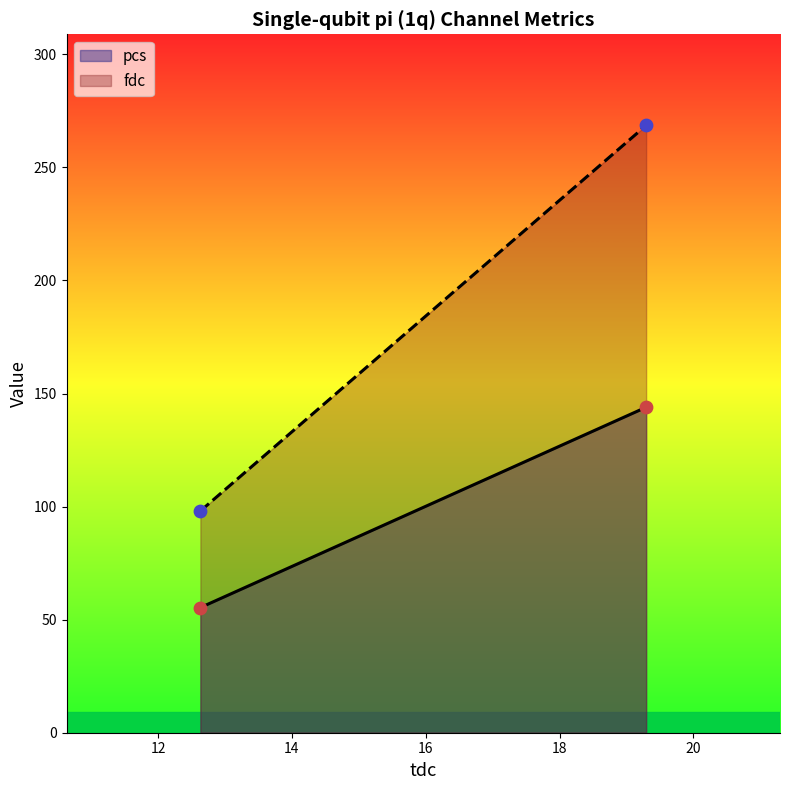

What are all the series names shown in the legend?

pcs, fdc